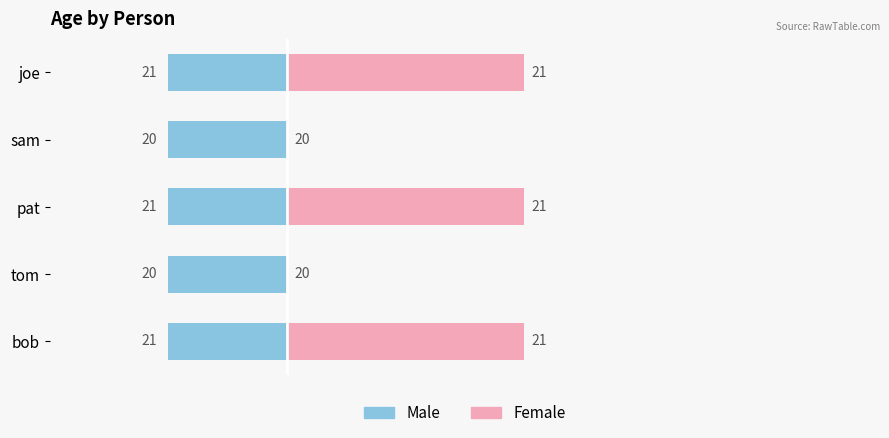

At how many categories does at least one series exceed 0?

5